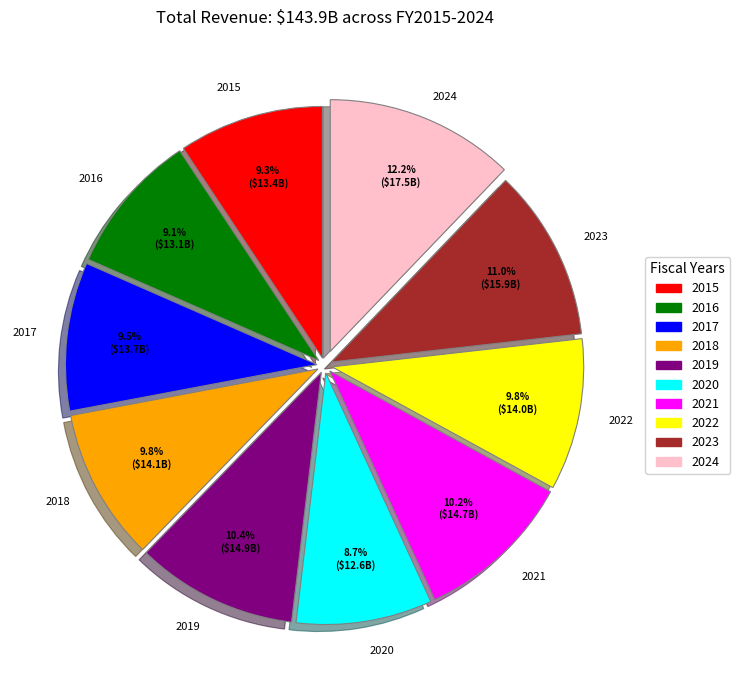

Is there any slice that represents more than half of the pie?

No